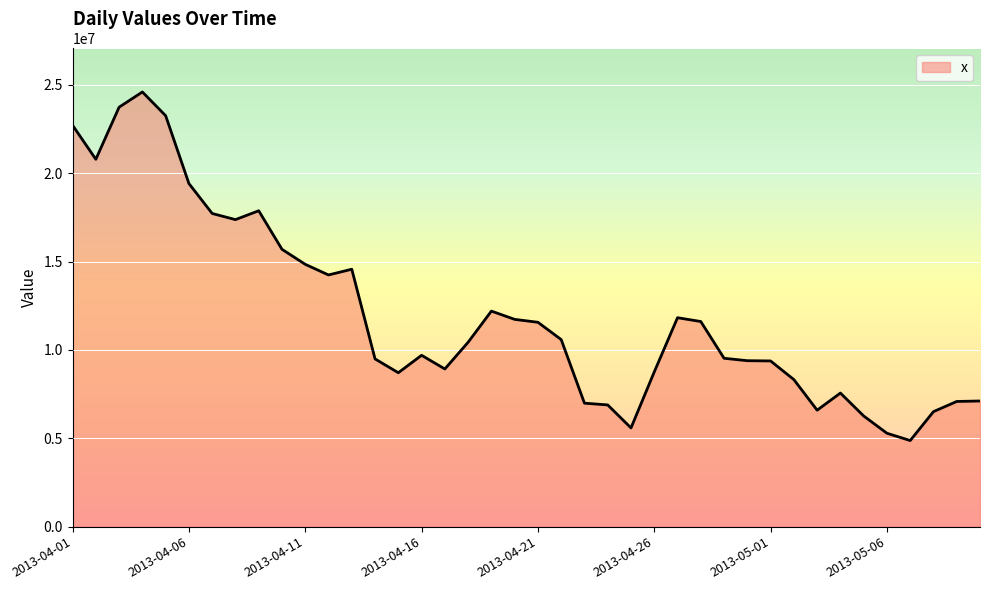

What is the greatest value displayed?

24602827.1